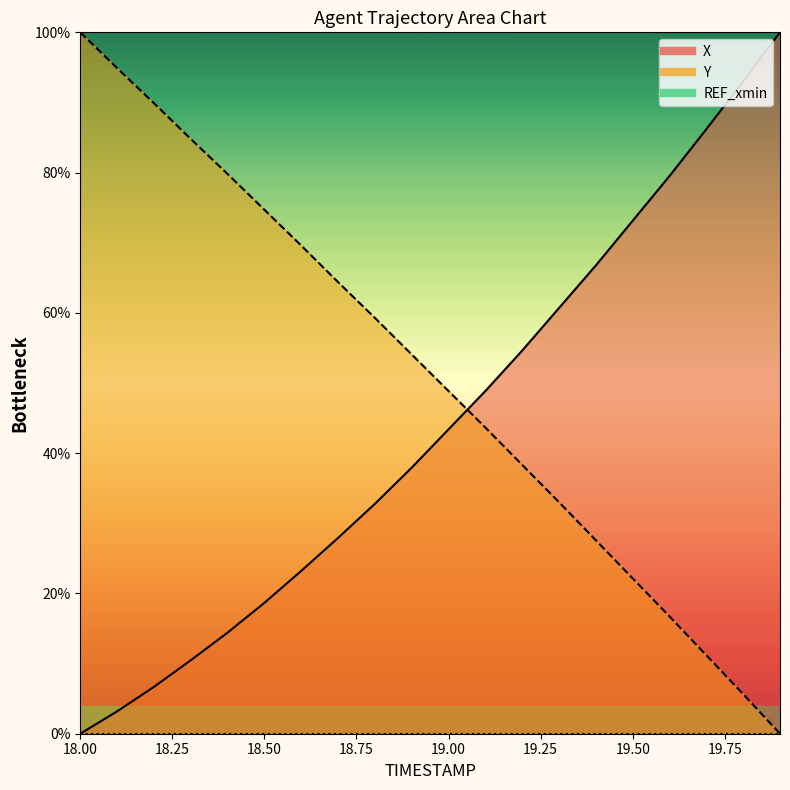

What is the total value across all series at 18.1?

98.1